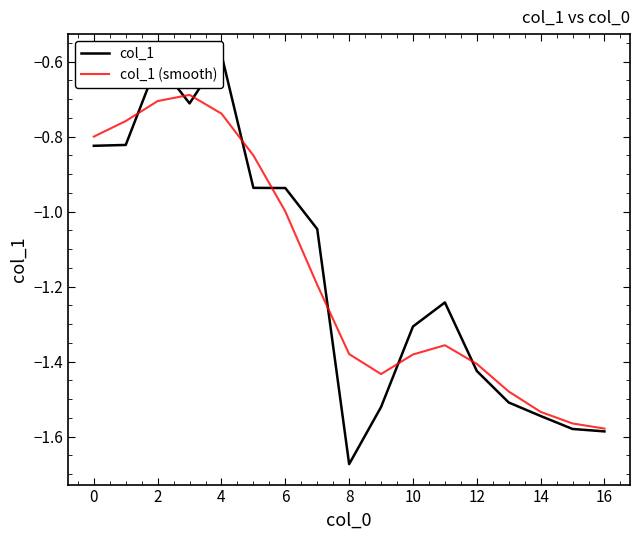

At which label is col_1 (smooth) closest to -1?

6